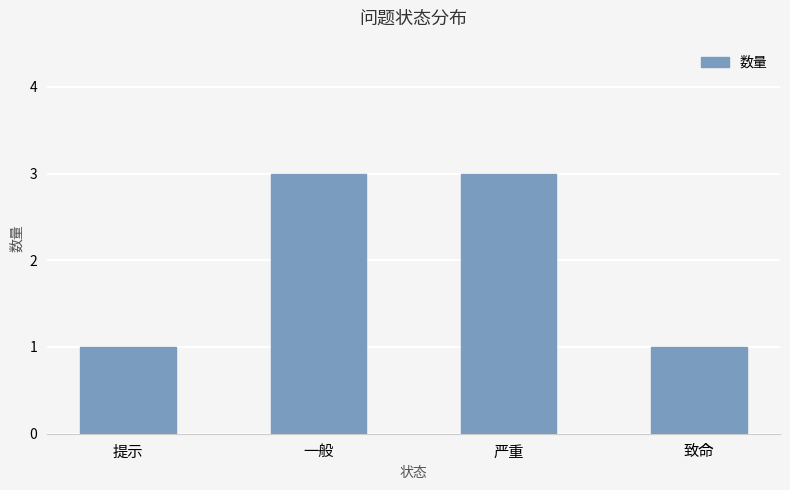

Does the chart contain stacked bars?

No